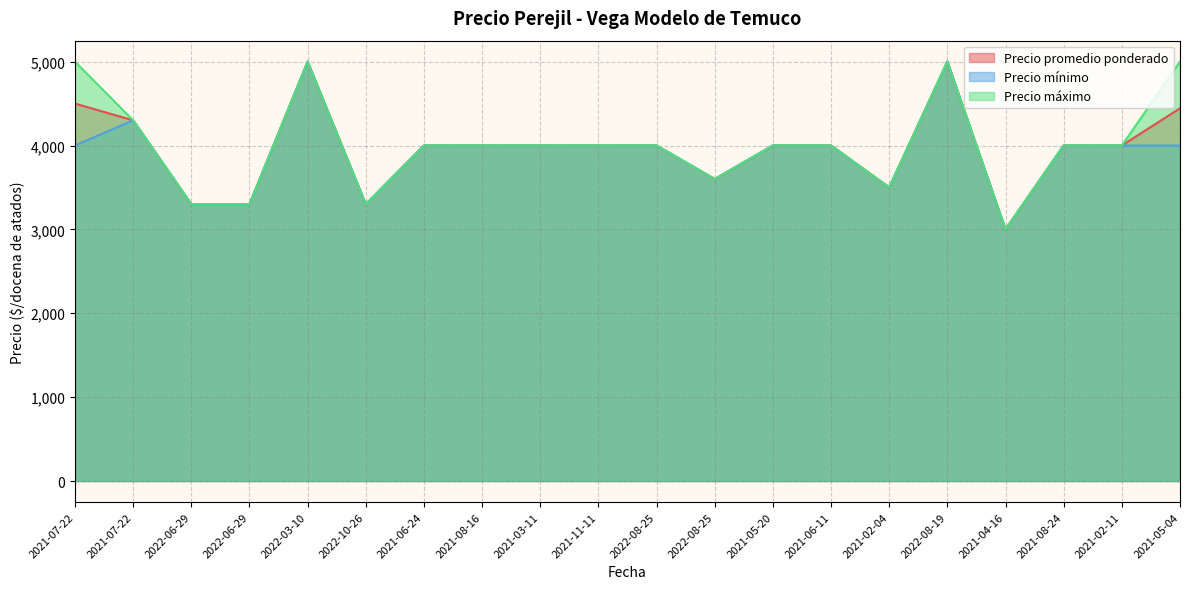

Which has a higher value, 2021-07-22 or 2021-11-11?

2021-07-22